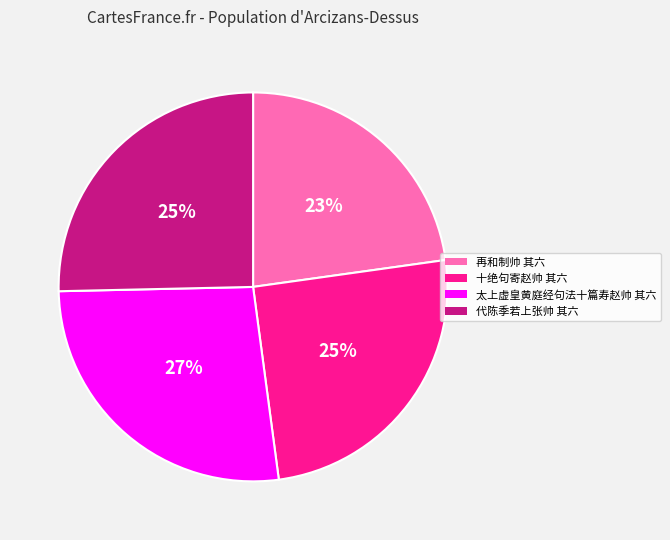

Between 再和制帅 其六 and 太上虚皇黄庭经句法十篇寿赵帅 其六, which is larger?

太上虚皇黄庭经句法十篇寿赵帅 其六